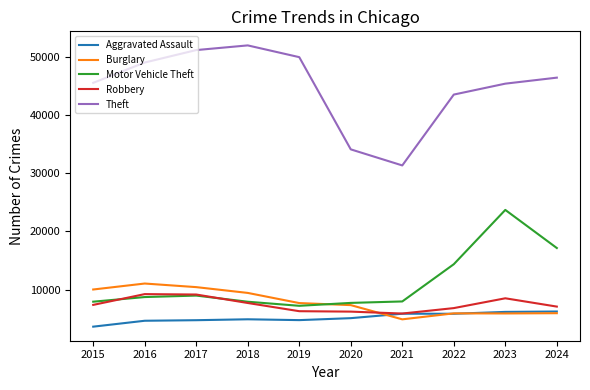

Is the value of Aggravated Assault at 2017 greater than the value of Theft at 2023?

No